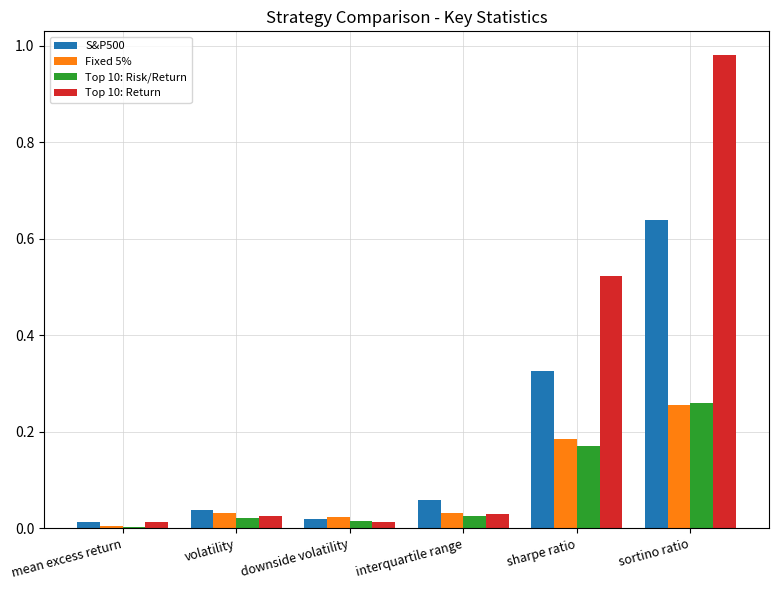

What is the sum of all Top 10: Return values?

1.6